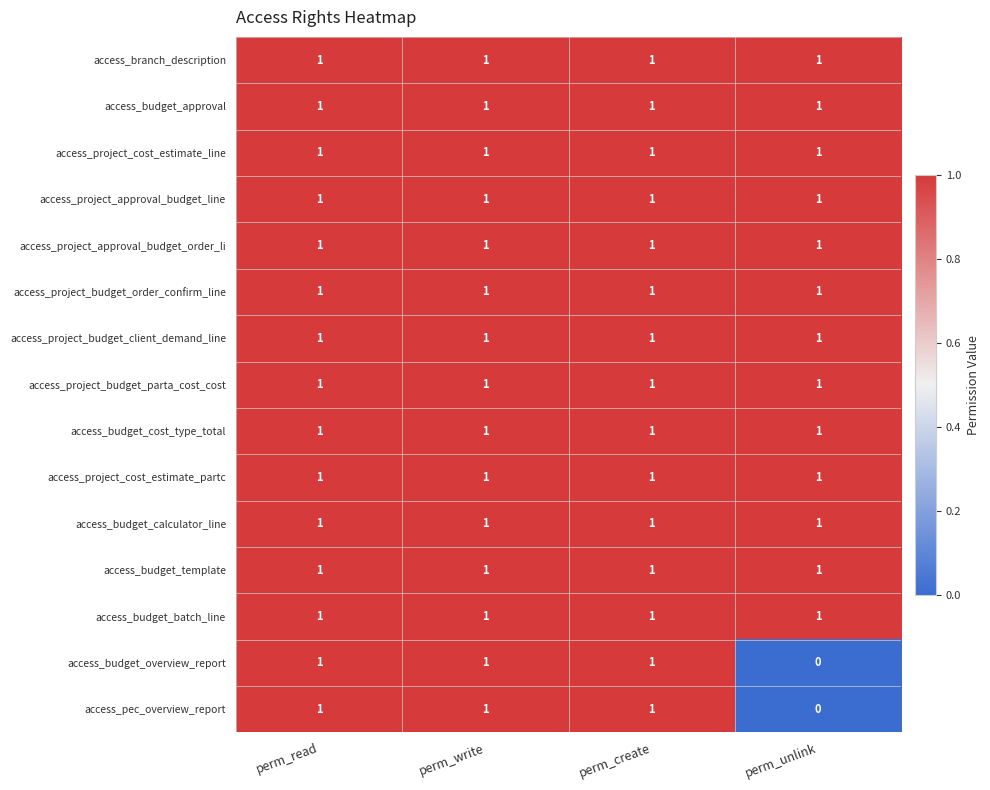

The access_branch_description series shows 1 at perm_read. True or false?

True